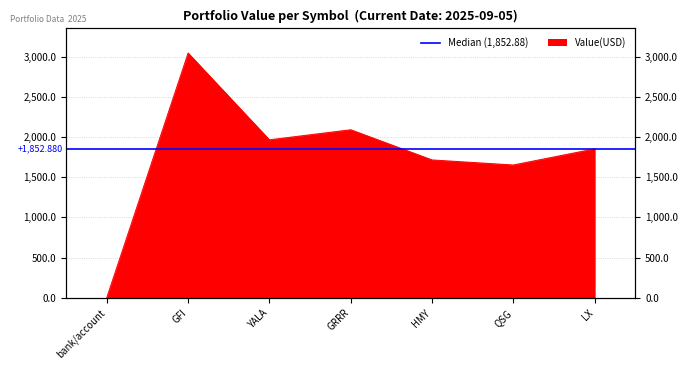

List the labels in order of value, smallest first.

bank/account, QSG, HMY, LX, YALA, GRRR, GFI